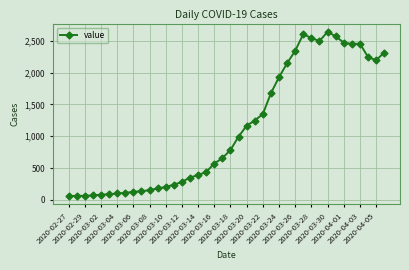

What is the greatest value displayed?

2639